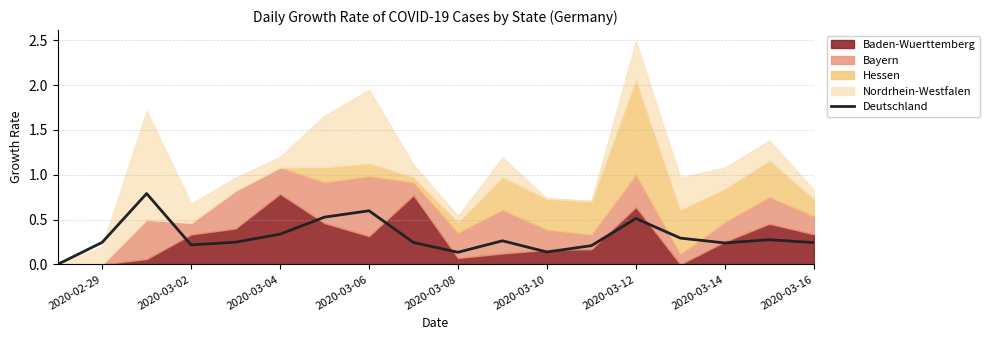

Reading right to left, transcribe all the data shown in this chart.

0.2	0.3	0.2	0.3	0.5	0.2	0.1	0.3	0.1	0.2	0.6	0.5	0.3	0.2	0.2	0.8	0.2	0.0